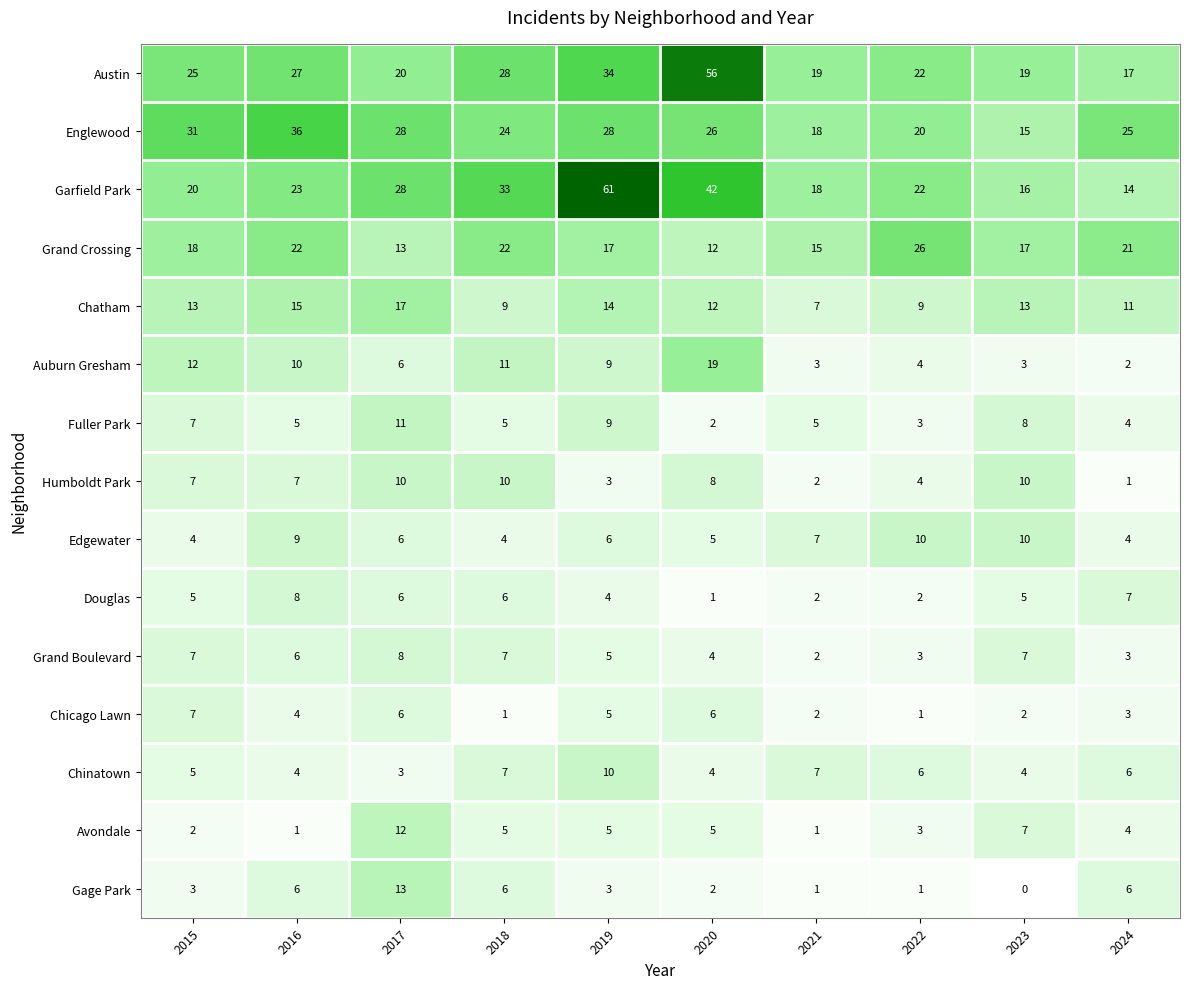

What is the total value across all series at 2023?

136